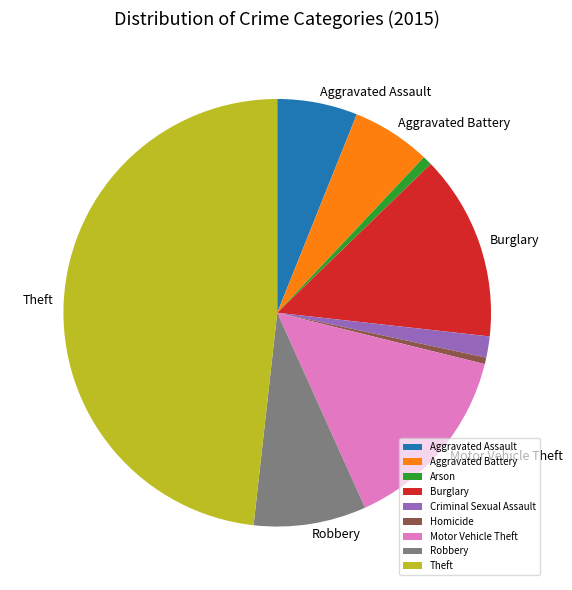

Which slice is the largest?

Theft